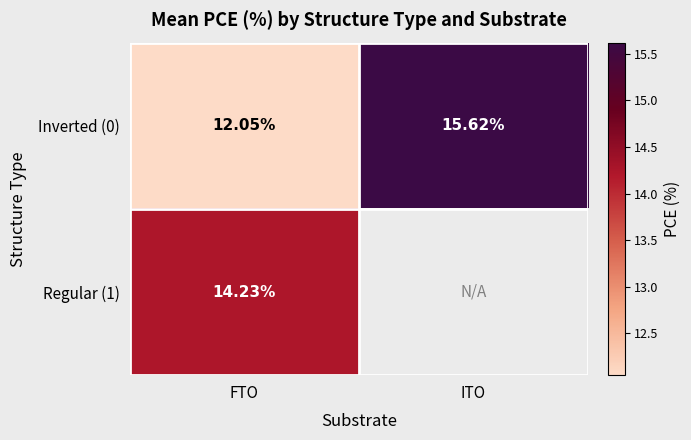

Rank the categories by Inverted (0) value from lowest to highest.

FTO, ITO